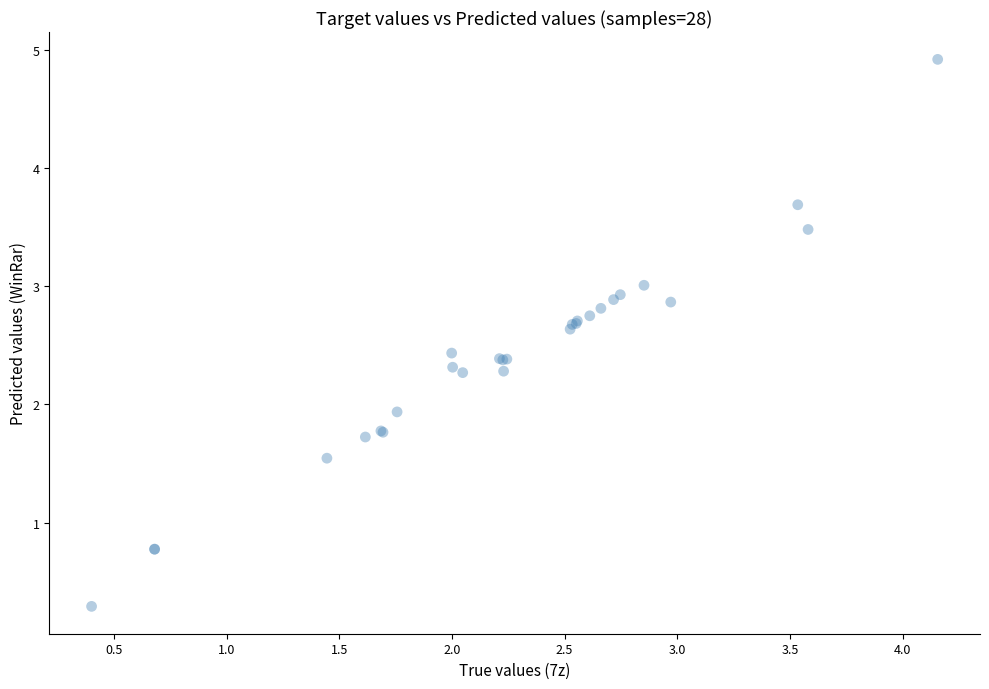

What Y value in the scatter plot is closest to 2?

1.9